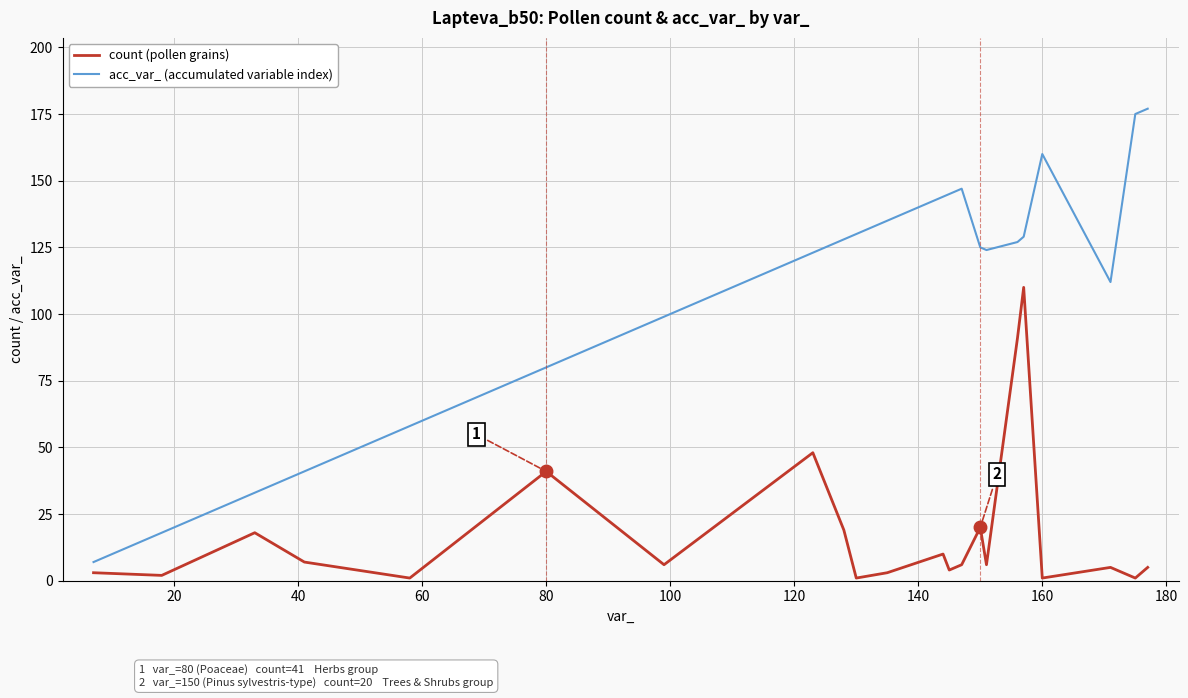

What is the lowest value of the acc_var_ (accumulated variable index) series?

7